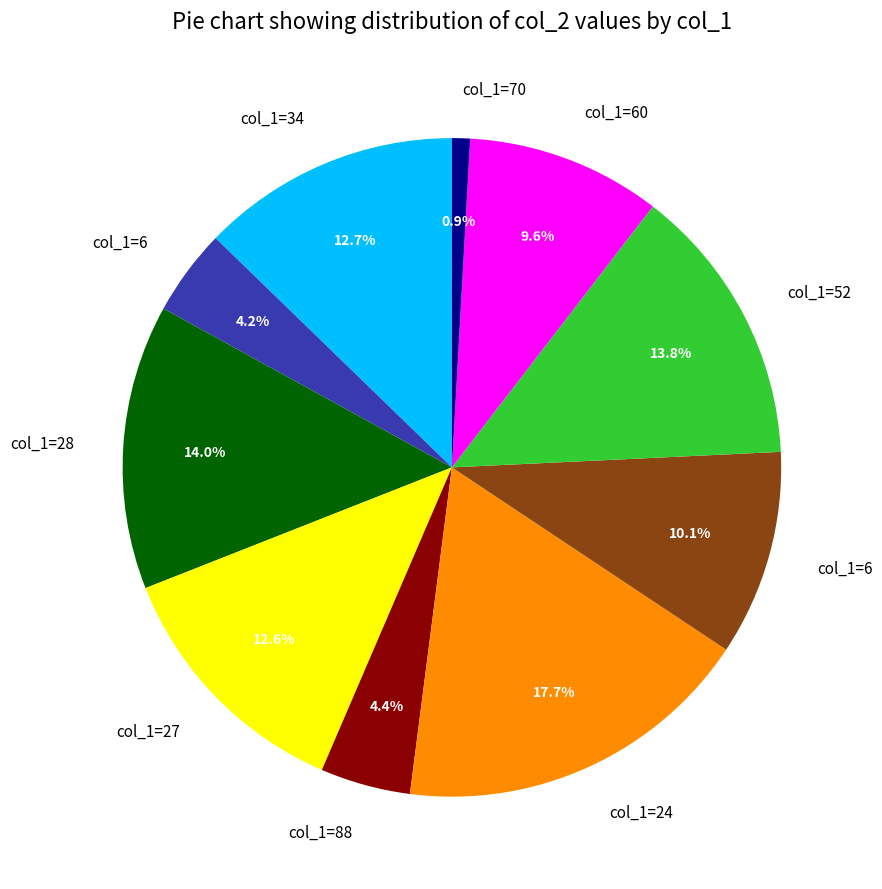

Is there any slice that represents more than half of the pie?

No